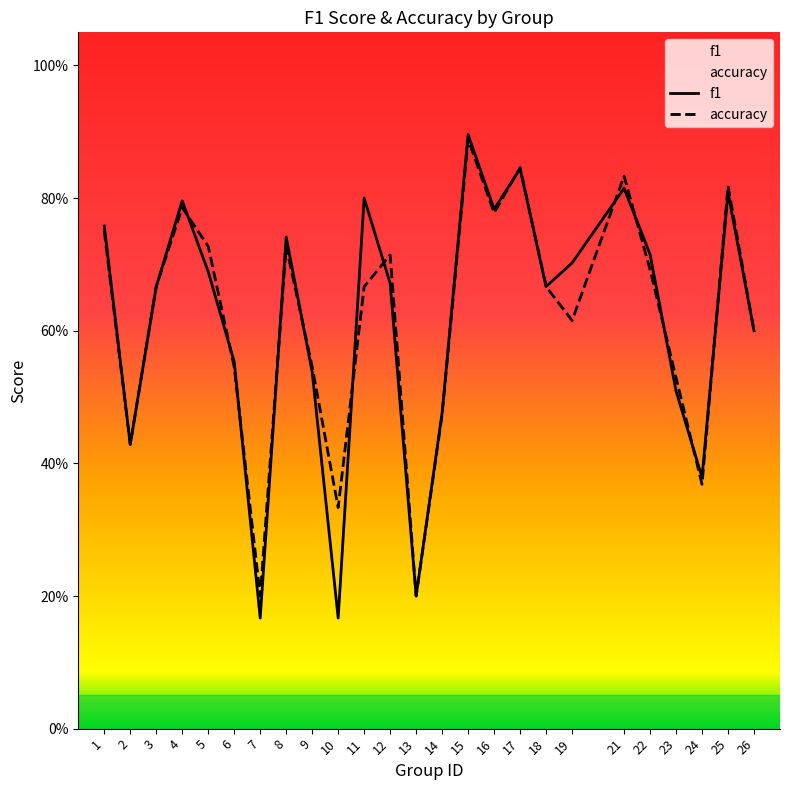

Which category has the highest value across all series?

15